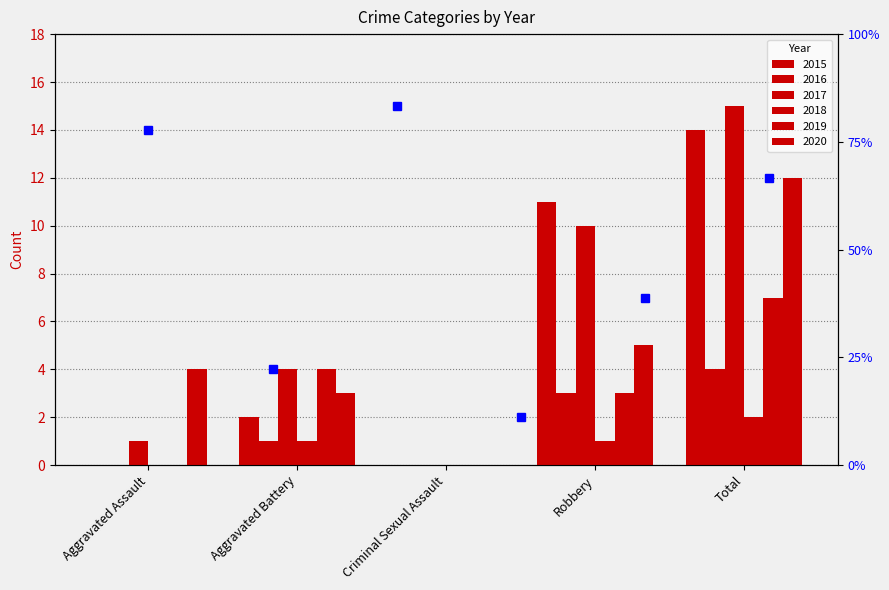

Which category has the lowest value across all series?

Aggravated Assault